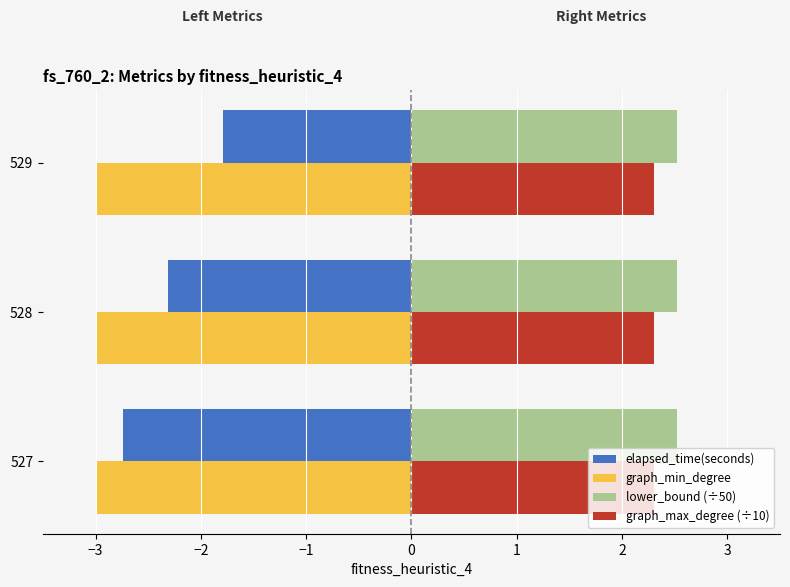

Is the value of elapsed_time(seconds) at 528 greater than the value of lower_bound (÷50) at 529?

No